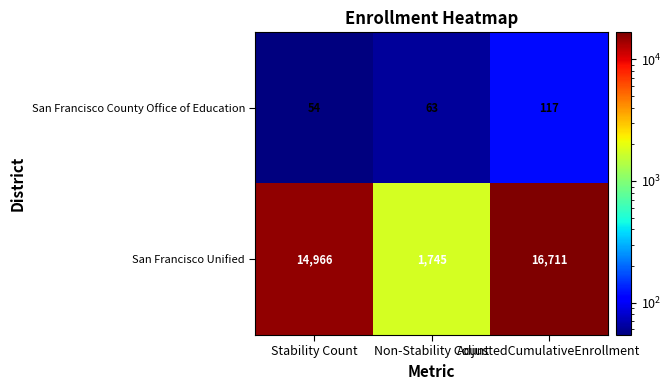

Which series changed the most between Stability Count and Non-Stability Count?

San Francisco Unified